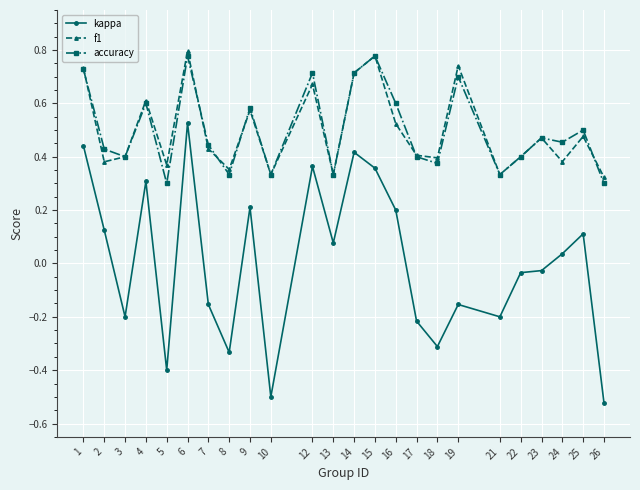

Count the f1 values in the range 0 to 1.

24